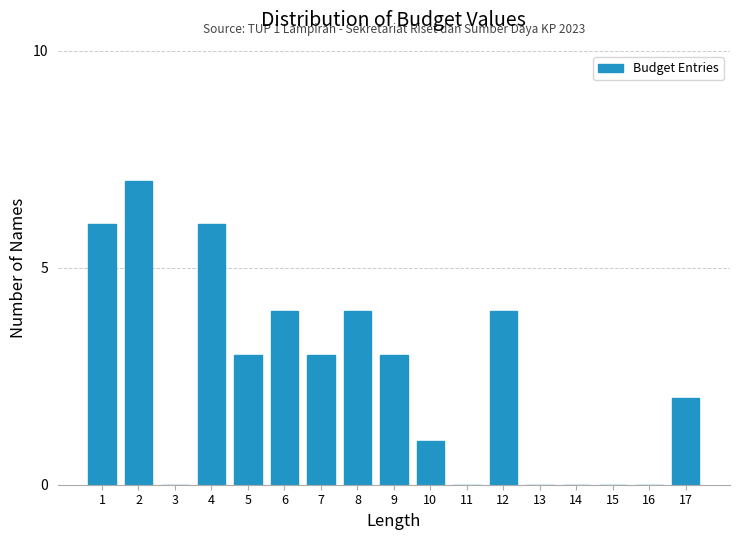

Reading right to left, list all the values displayed in this chart.

17=2	16=0	15=0	14=0	13=0	12=4	11=0	10=1	9=3	8=4	7=3	6=4	5=3	4=6	3=0	2=7	1=6